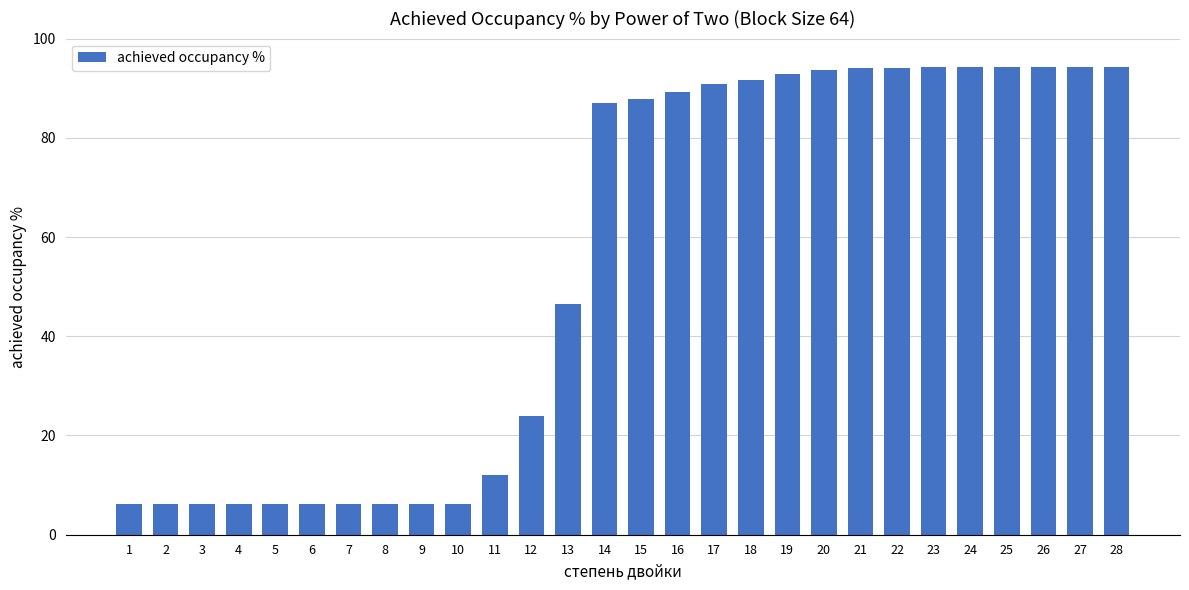

What is the maximum value shown in the chart?

94.3